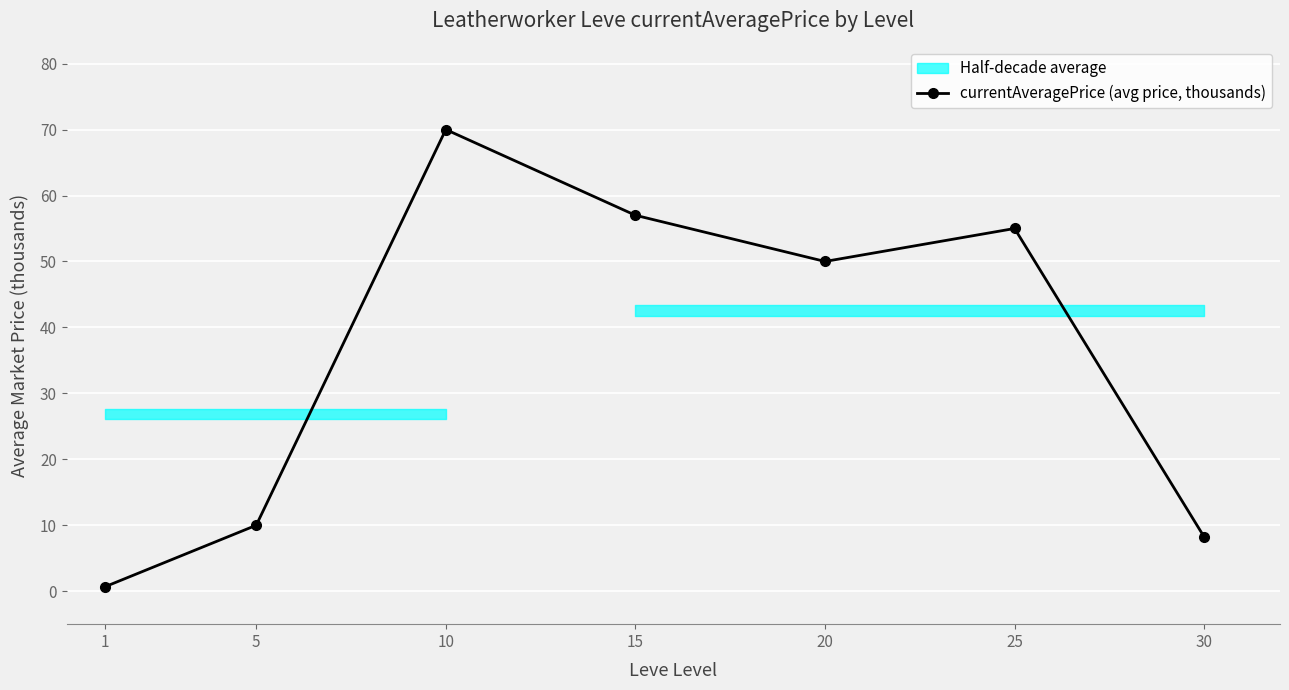

Is it true that currentAveragePrice (avg price, thousands) equals 79.7 at 20?

False